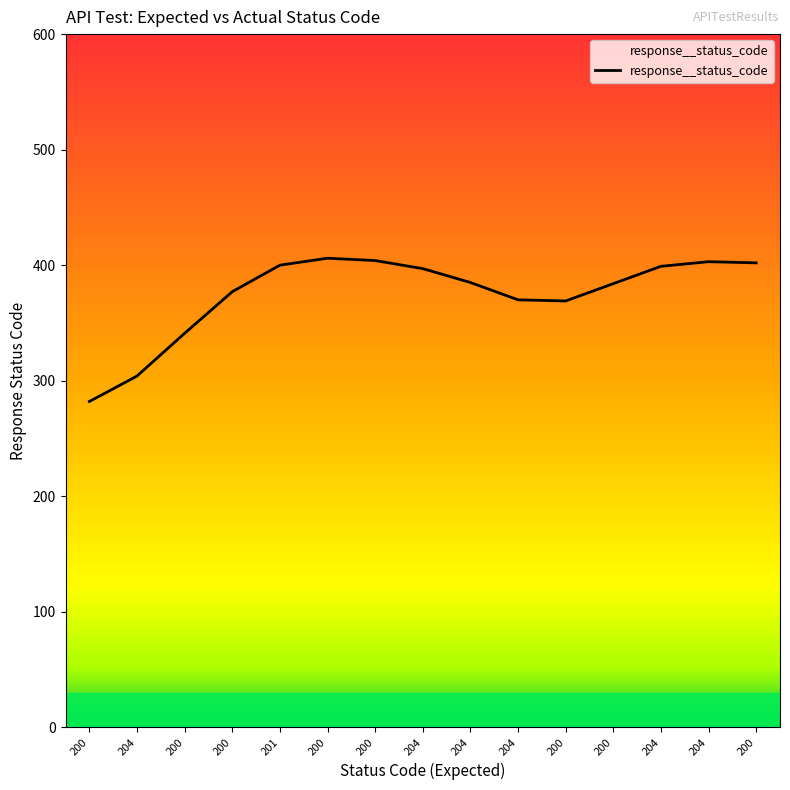

How many lines are shown in the chart?

1